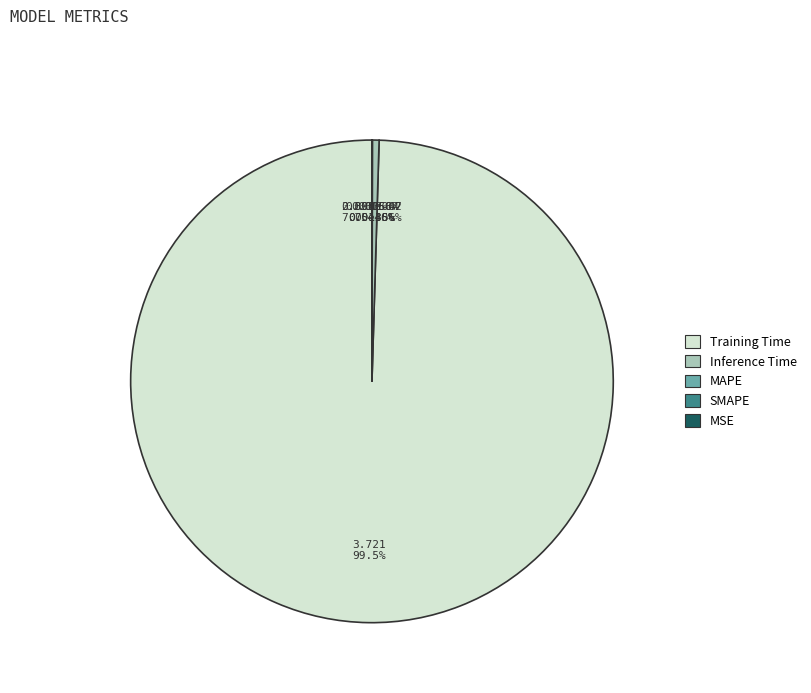

Is there any slice that represents more than half of the pie?

Yes